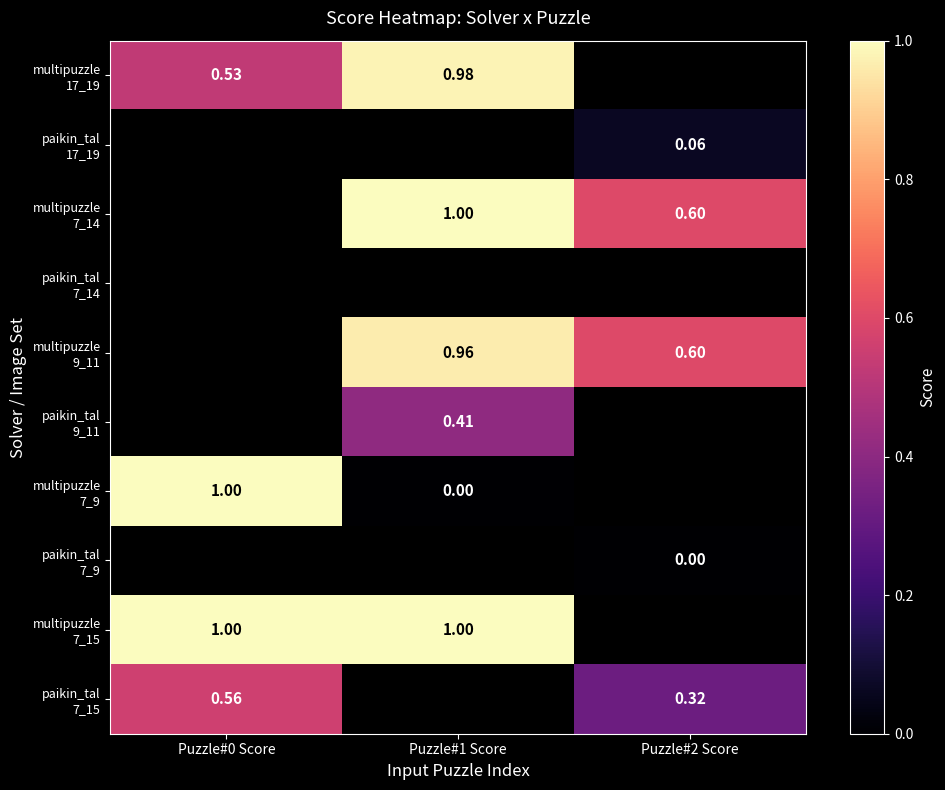

What is the approximate value of multipuzzle 9_11 at Puzzle#2 Score?

0.6